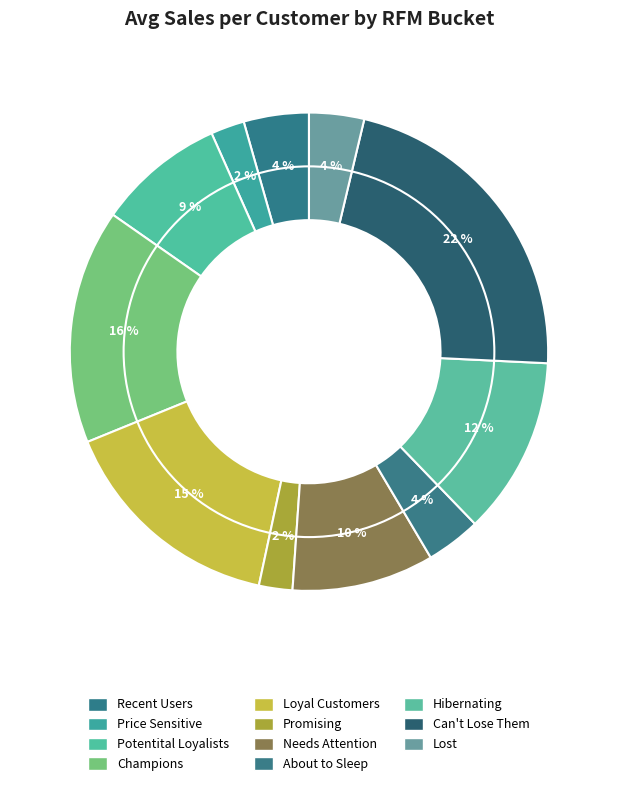

To the nearest percent, what is the average slice percentage?

9%